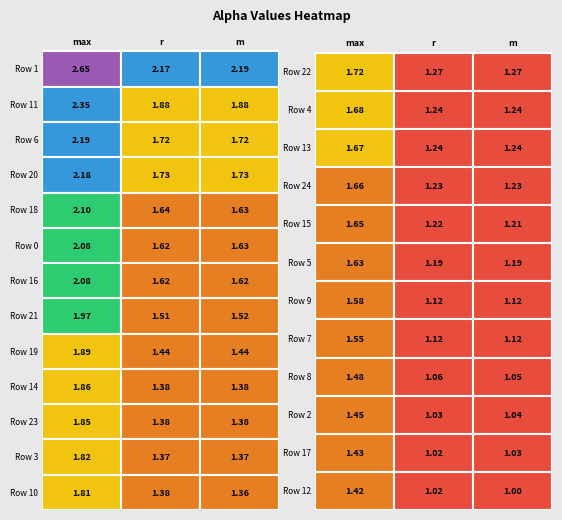

How many data points does each series have?

25